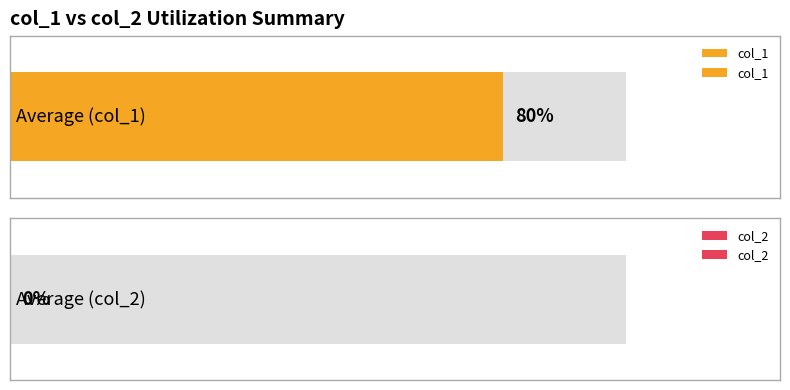

Between 1422637943 and 1419182370, which is larger?

1422637943